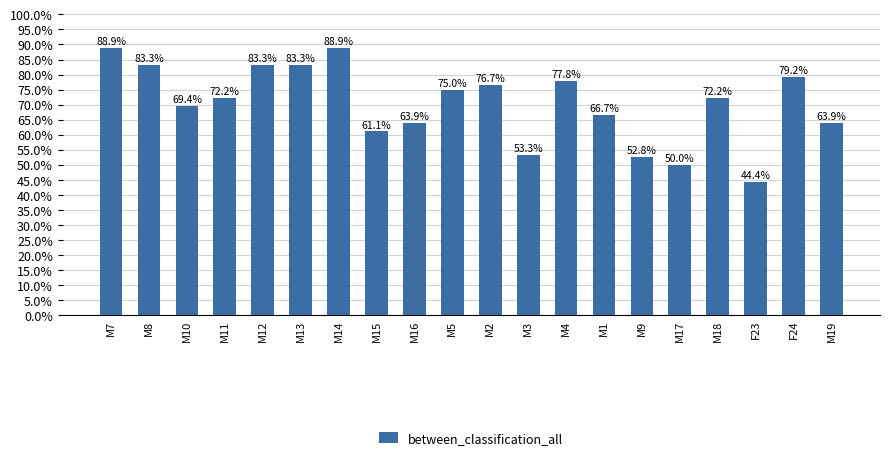

What position from the right is F24?

2